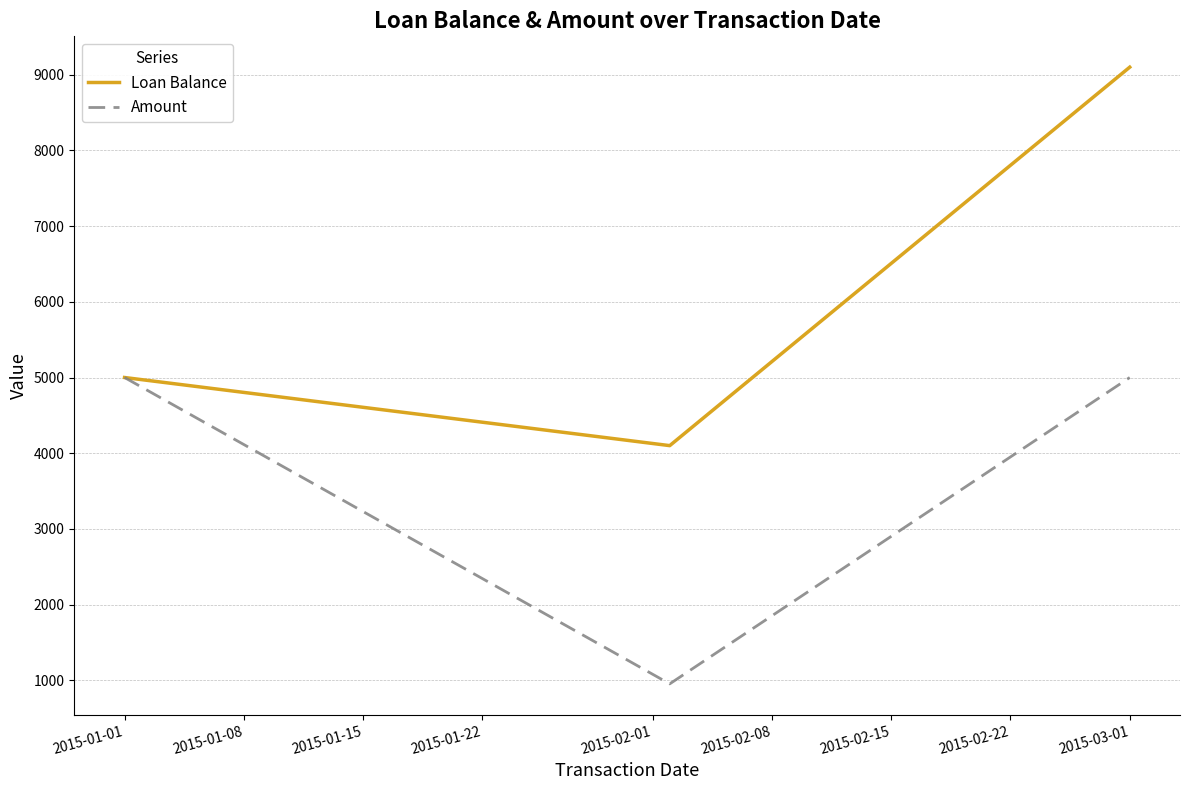

Which series has the largest range (max minus min)?

Loan Balance